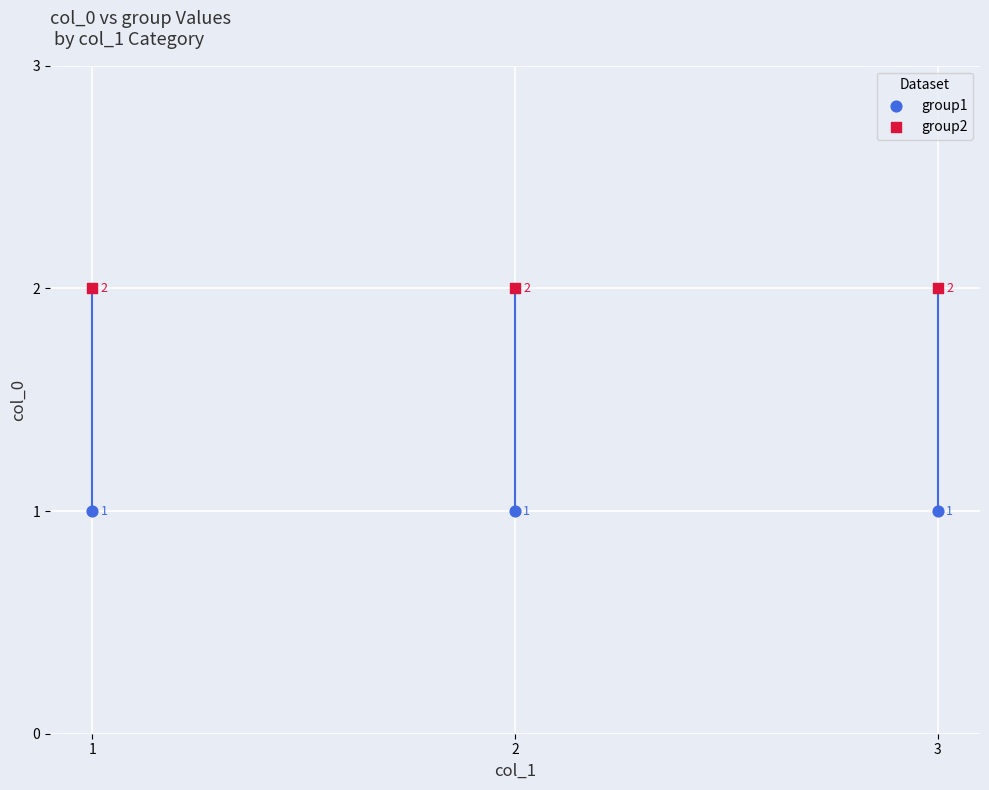

Which series contains the lowest Y value?

group1